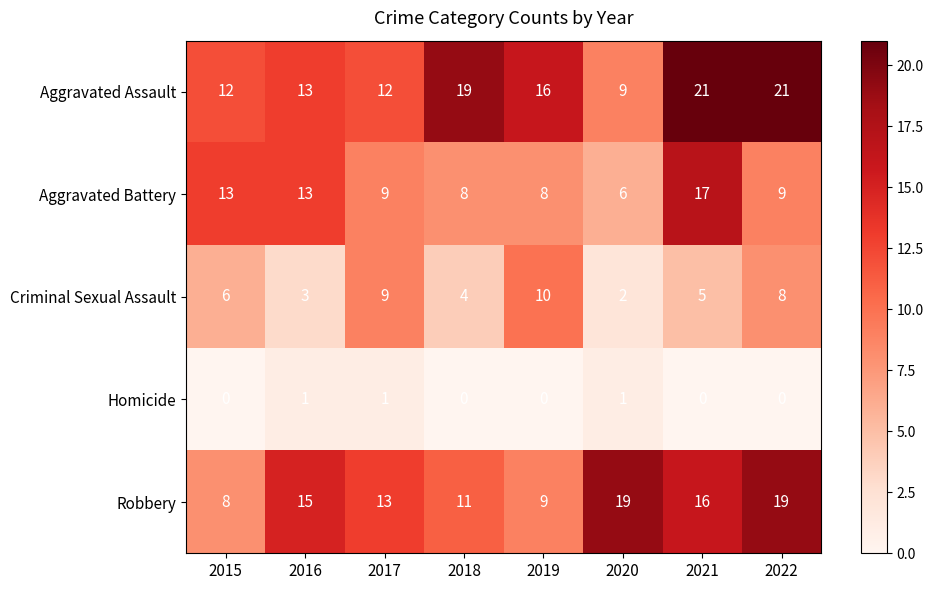

What is the lowest value of the Robbery series?

8